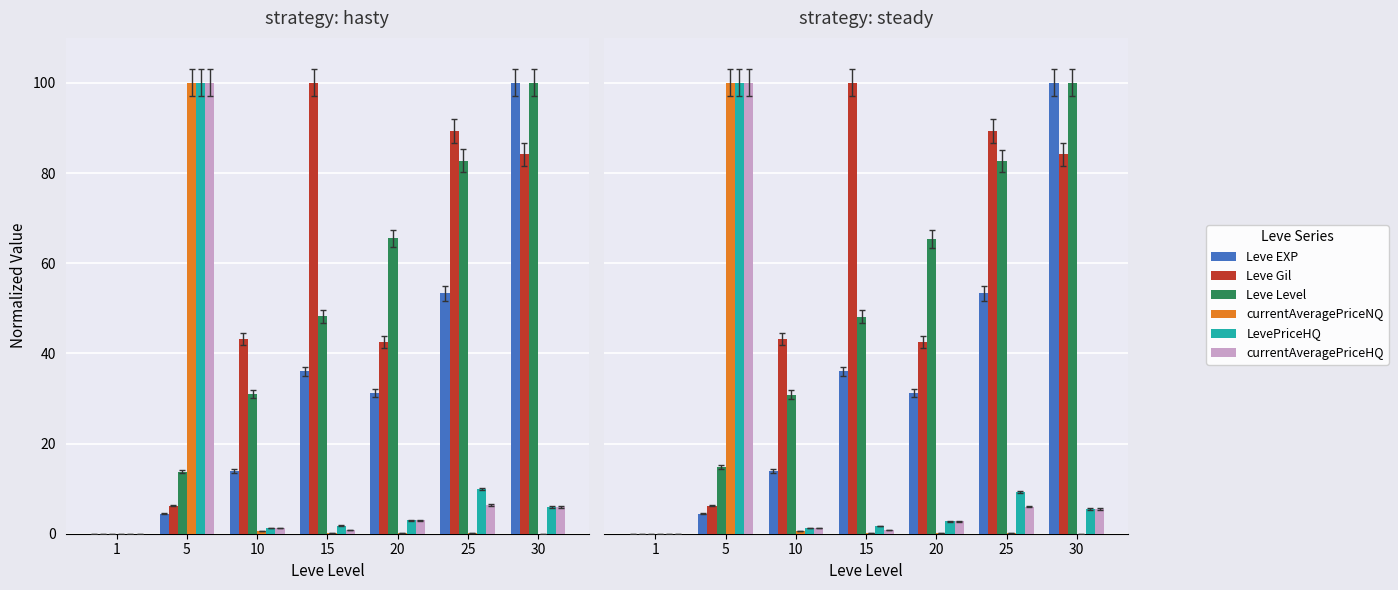

What are all the series names shown in the legend?

Leve EXP, Leve Gil, Leve Level, currentAveragePriceNQ, LevePriceHQ, currentAveragePriceHQ